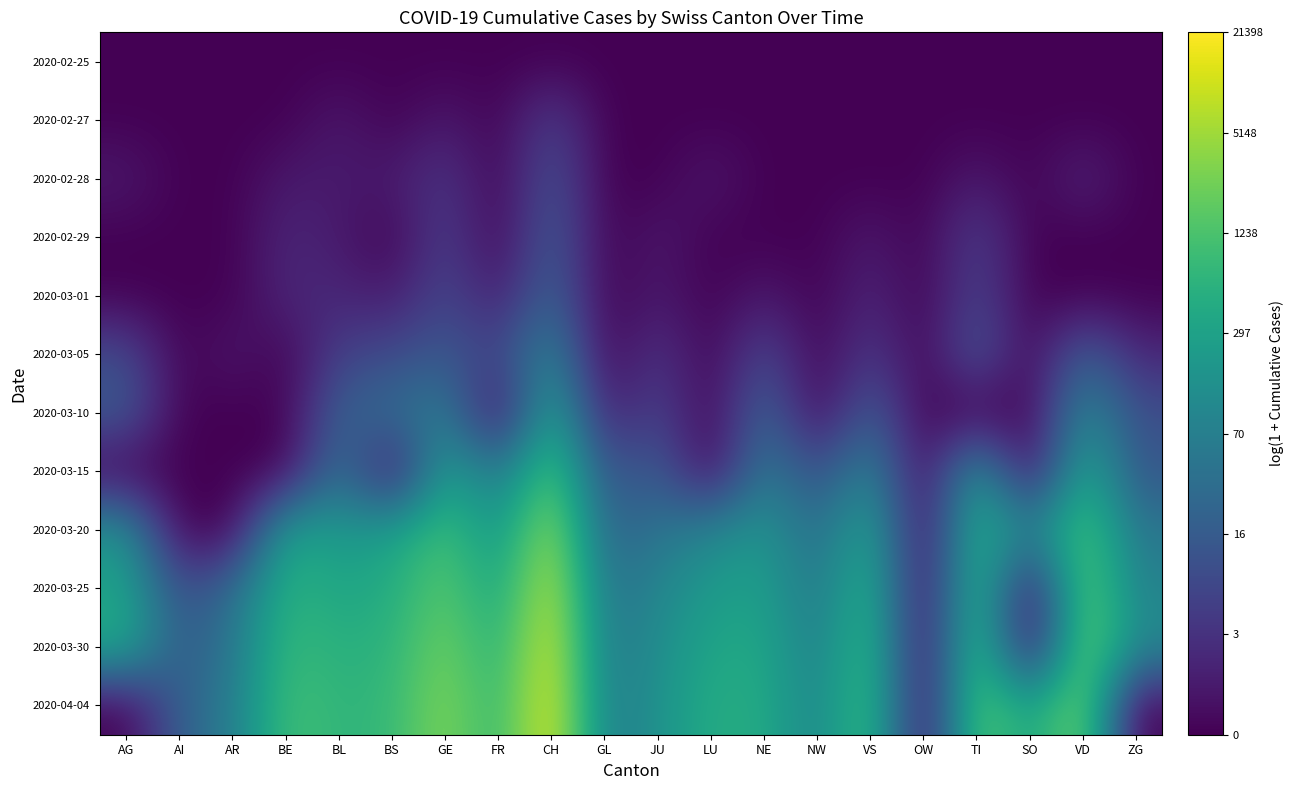

Rank the series by their maximum value, from lowest to highest.

2020-02-25, 2020-02-27, 2020-02-28, 2020-02-29, 2020-03-01, 2020-03-05, 2020-03-10, 2020-03-15, 2020-03-20, 2020-03-25, 2020-03-30, 2020-04-04